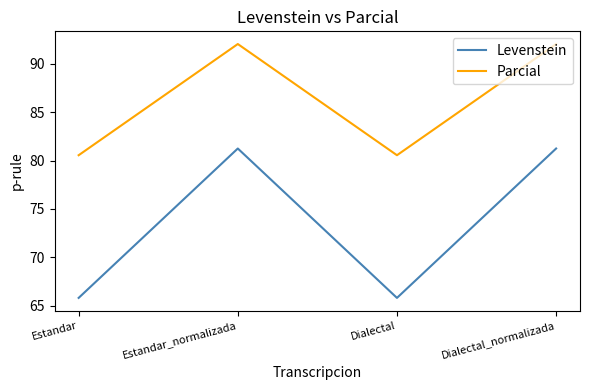

Rank the series by their average value, from highest to lowest.

Parcial, Levenstein